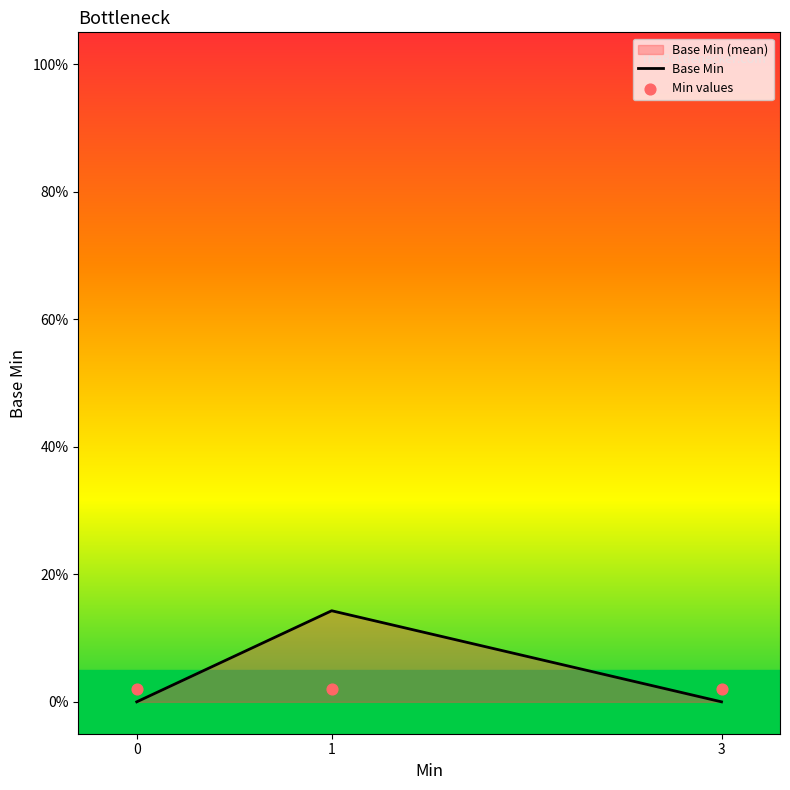

Which series has the largest Y range (max minus min)?

Base Min